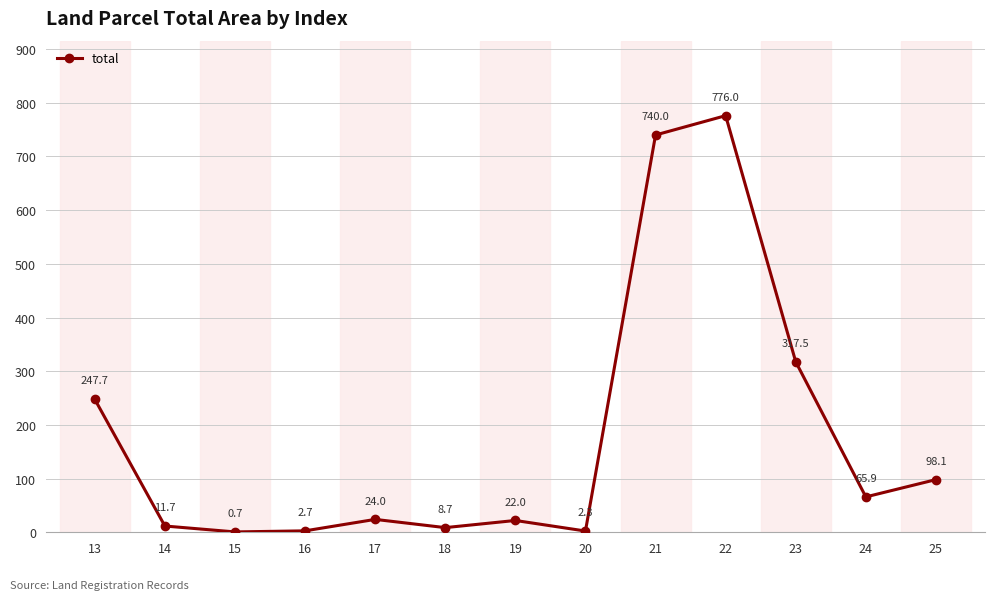

Reading left to right, what are all the values shown in this chart?

247.7	11.7	0.7	2.7	24.0	8.7	22.0	2.3	740.0	776.0	317.5	65.9	98.1